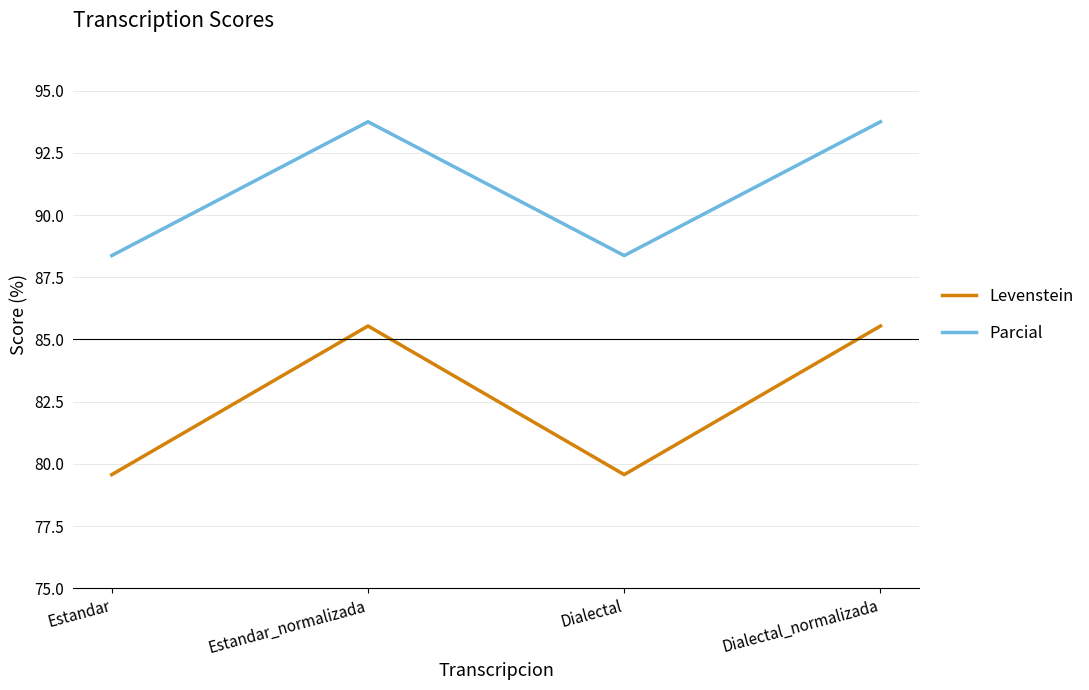

Reading right to left, list all the values displayed in this chart.

Levenstein: 85.5	79.6	85.5	79.6
Parcial: 93.8	88.4	93.8	88.4